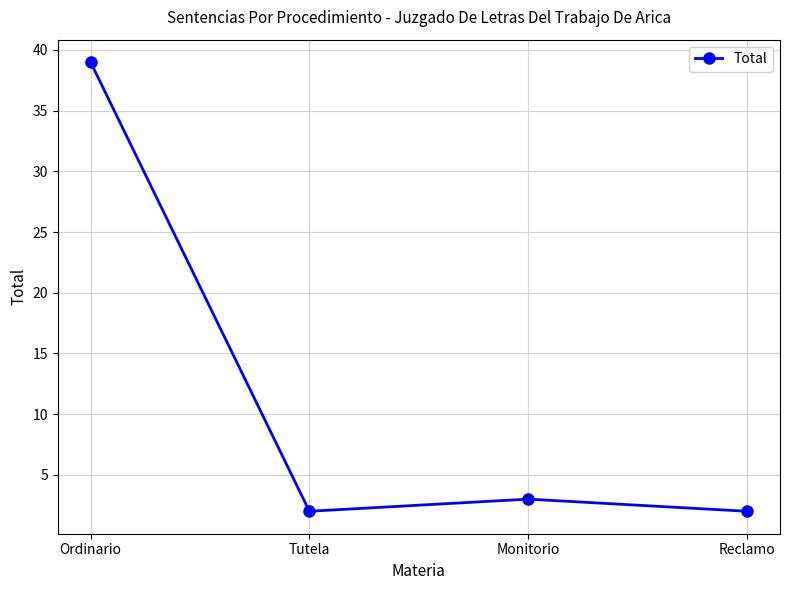

Where does the data first go above 3?

Ordinario